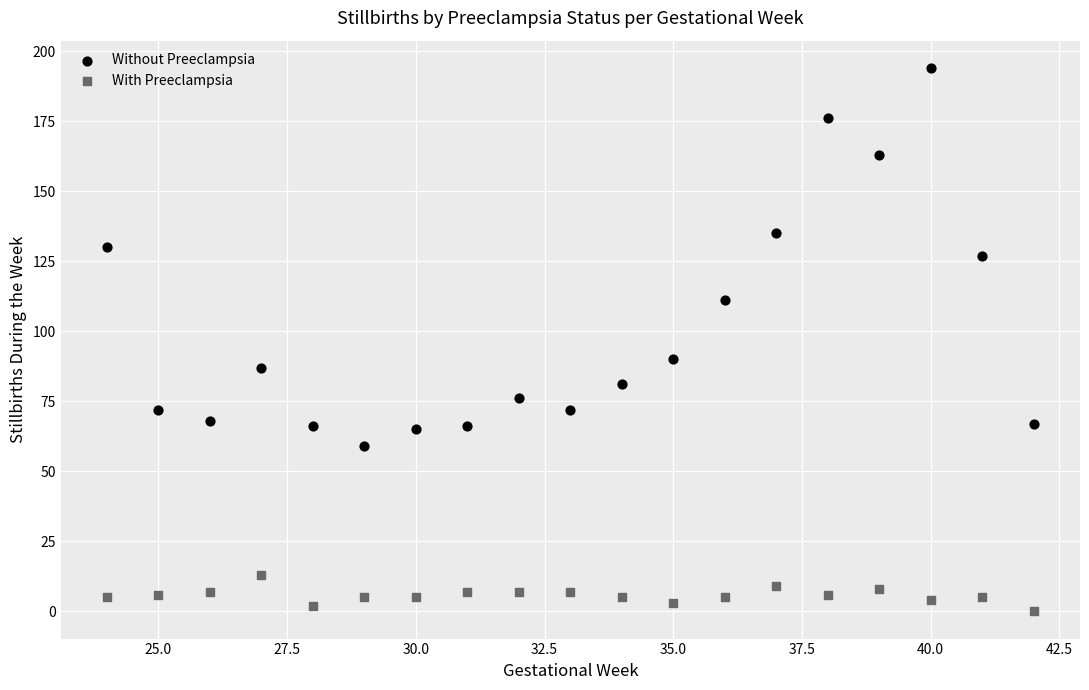

Which series contains the lowest Y value?

With Preeclampsia